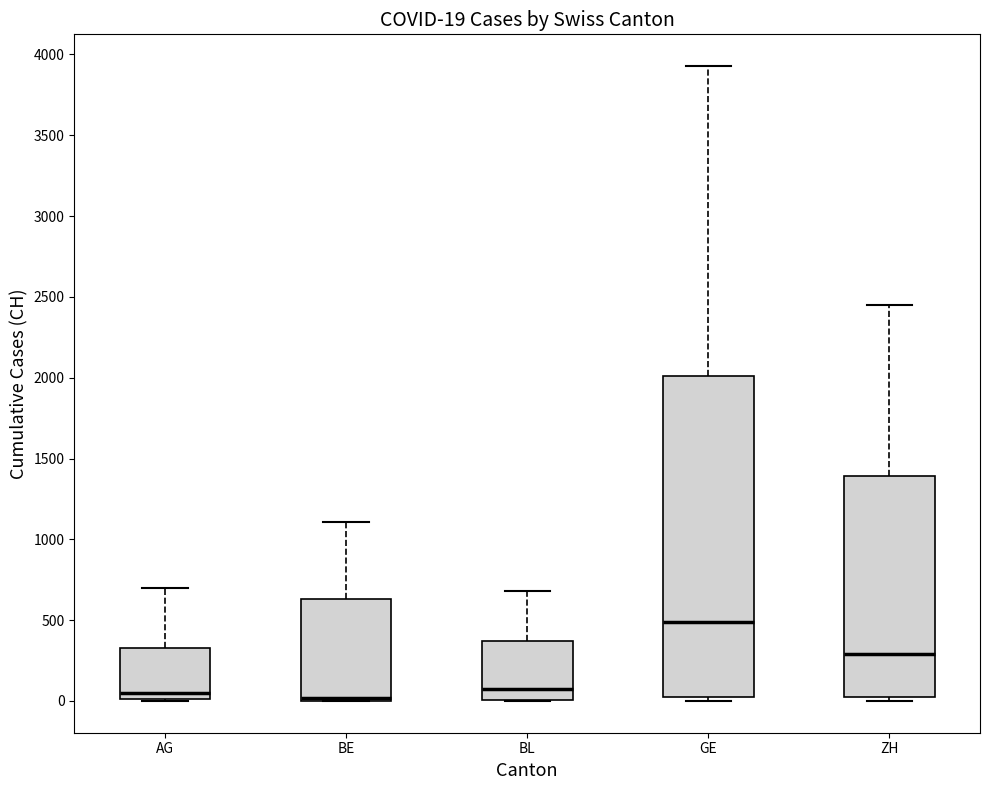

Comparing the boxes themselves (not the whiskers), which one is the tallest?

GE